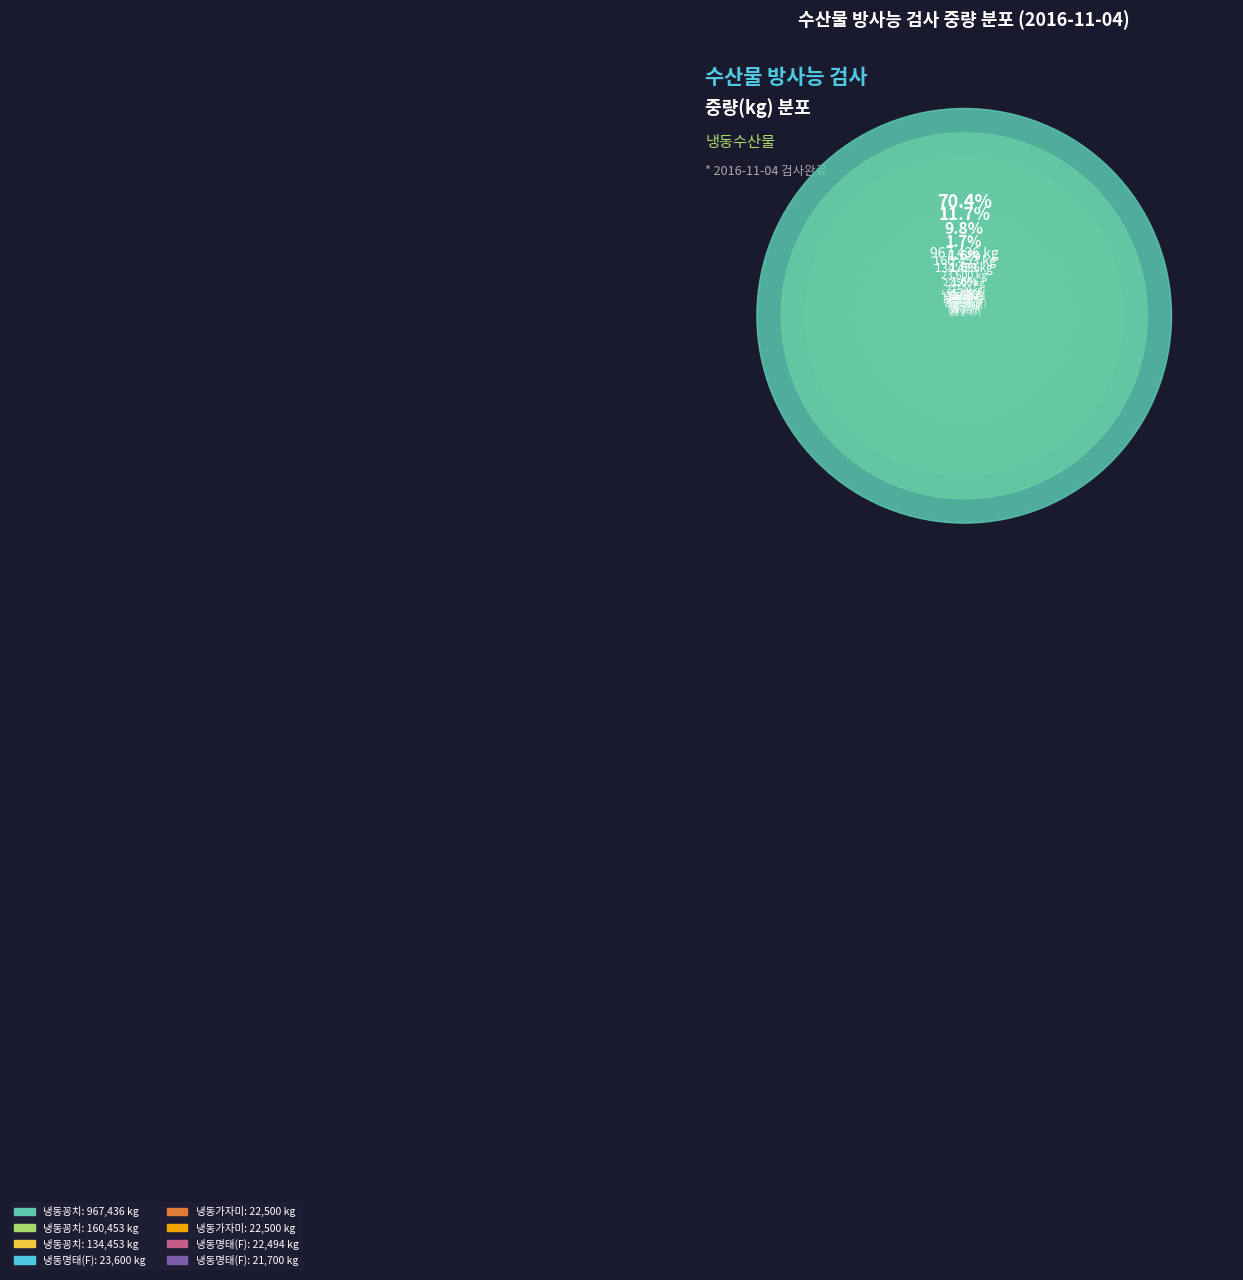

Count the number of slices in the pie.

8